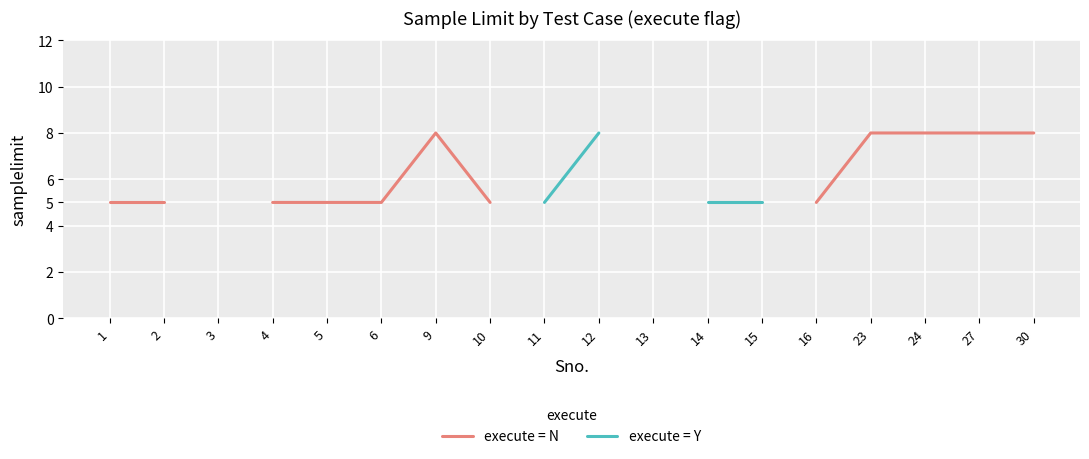

The chart shows a value of 2 at 2. True or false?

False